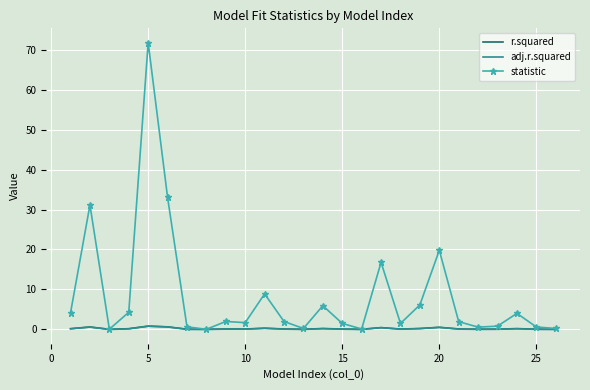

Which series has the widest spread of values?

statistic